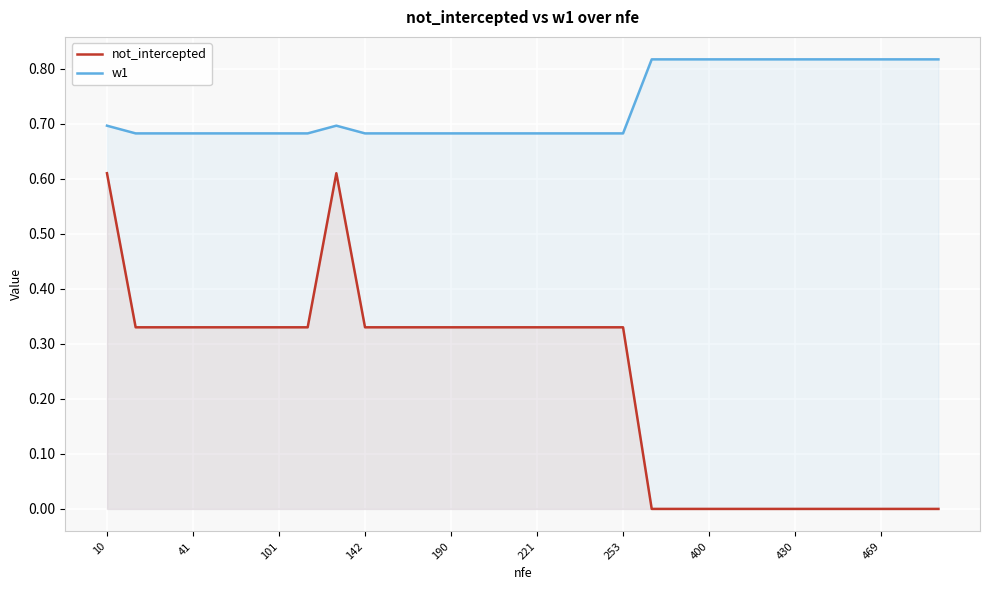

How many interior local peaks does the not_intercepted series have?

1